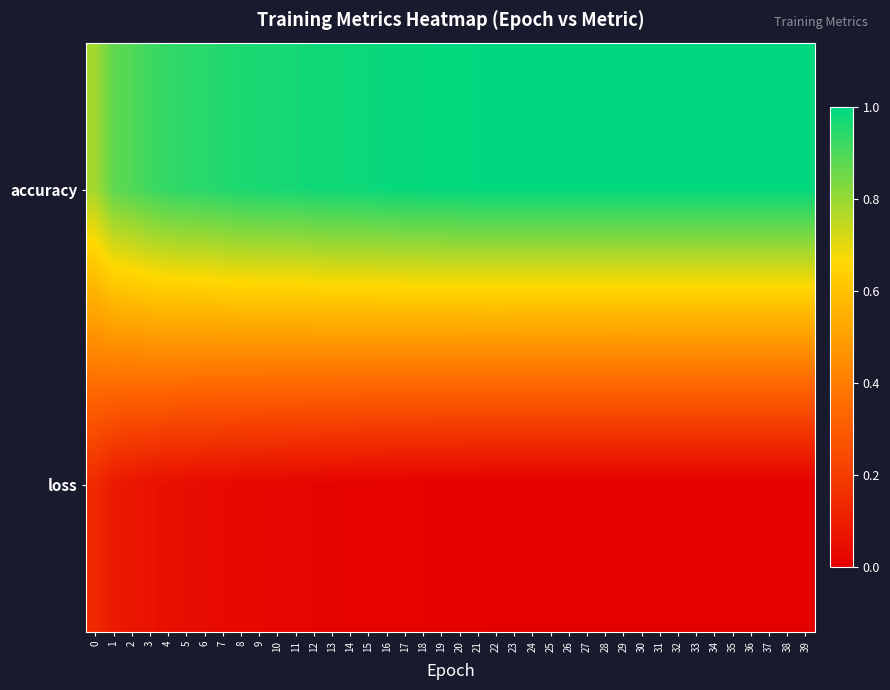

The value of loss at 6 is 0.0. True or false?

False